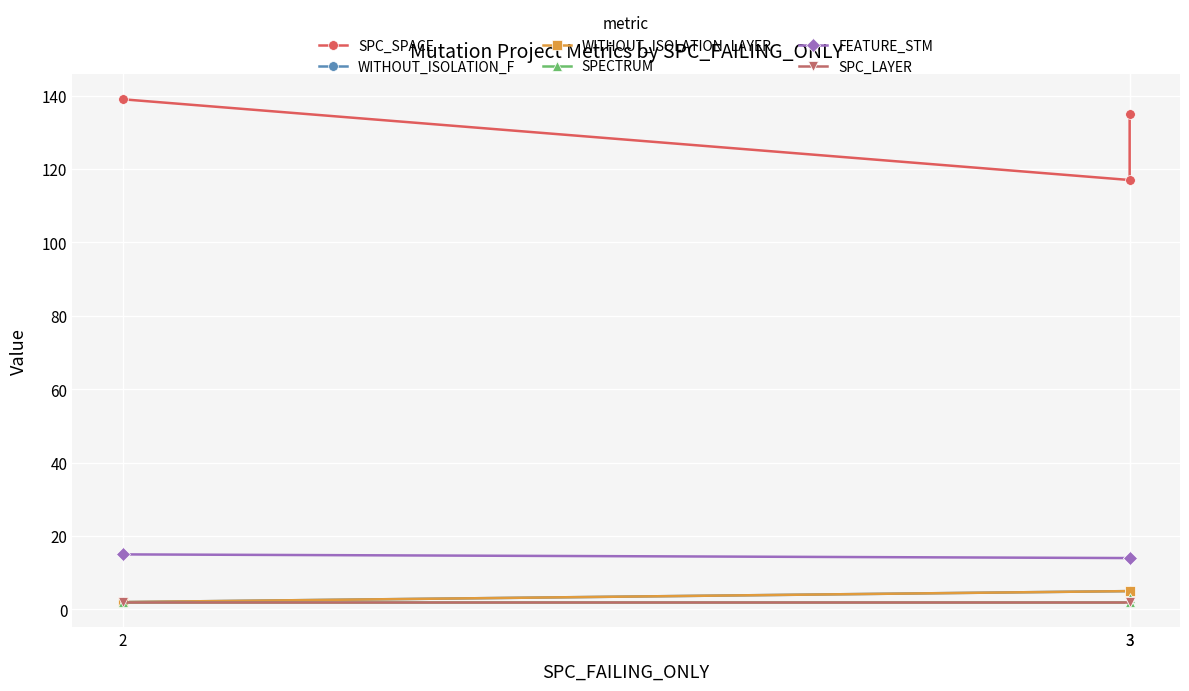

Which category has the lowest value across all series?

2